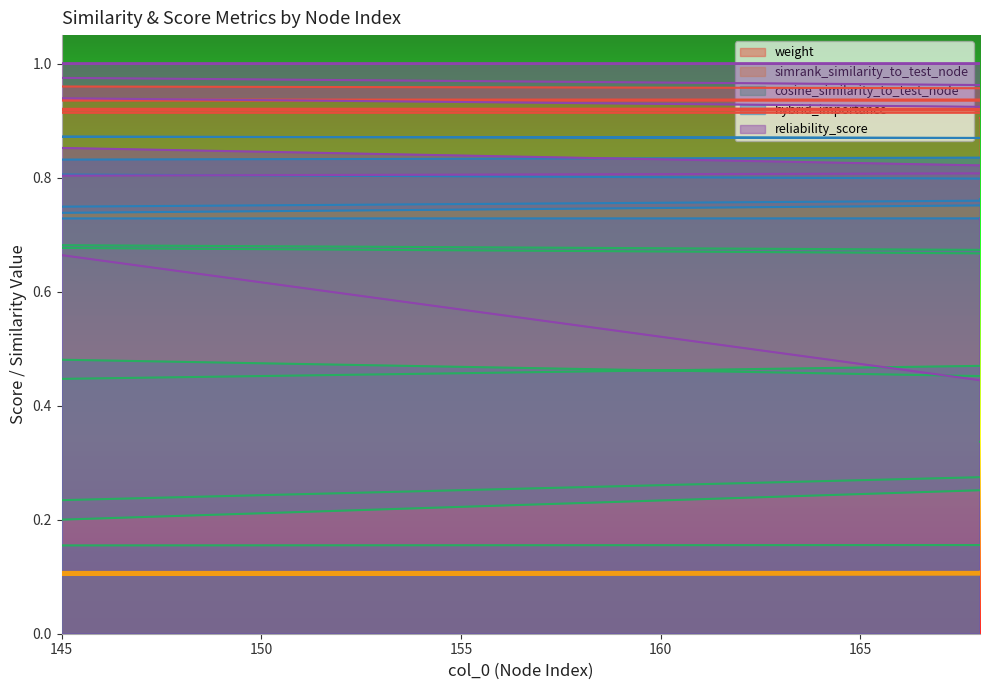

Is it true that cosine_similarity_to_test_node equals 0.2 at 126?

True